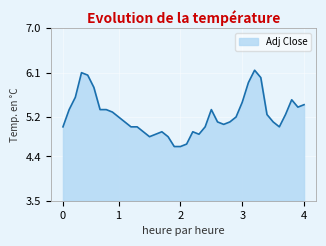

What is the minimum value shown in the chart?

4.6